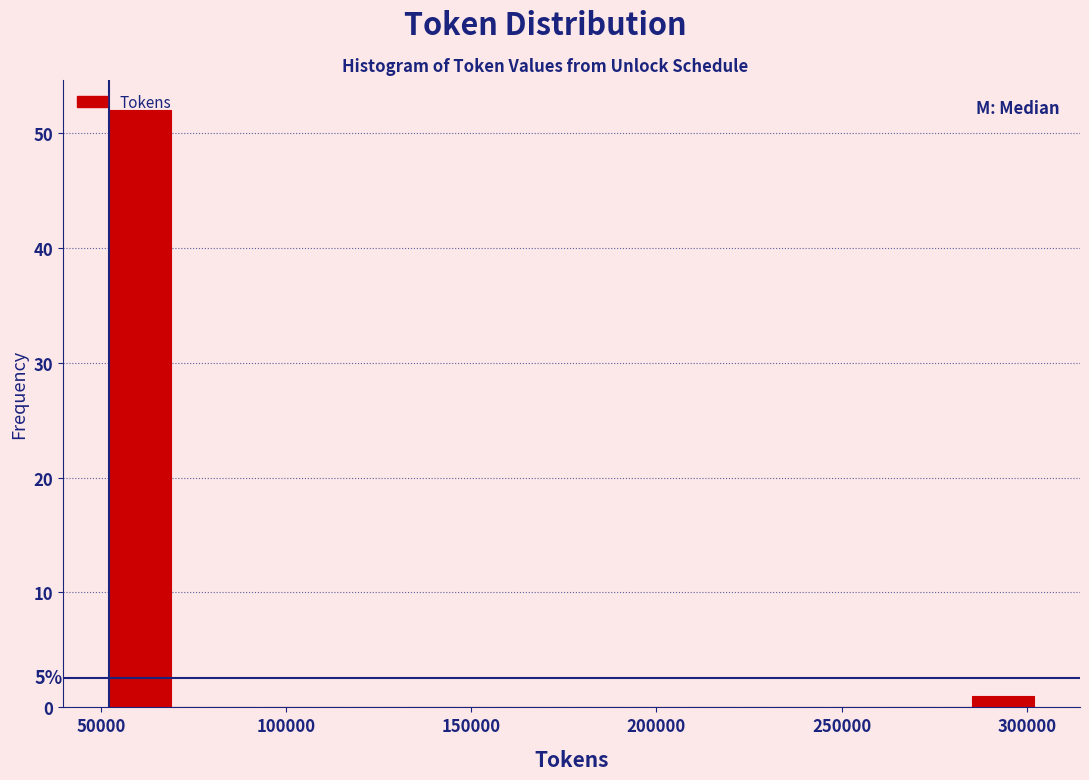

Around what value on the x-axis is the tallest bar? Give the approximate position of its centre, as read against the axis.

60000